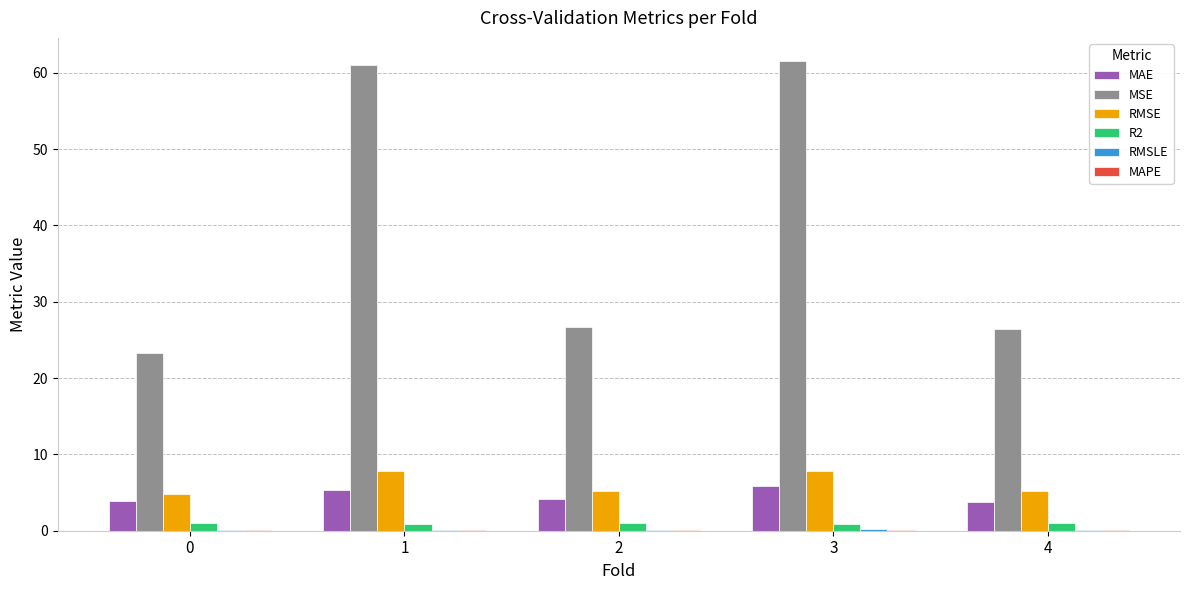

Count the MAE values in the range 3 to 5.

3